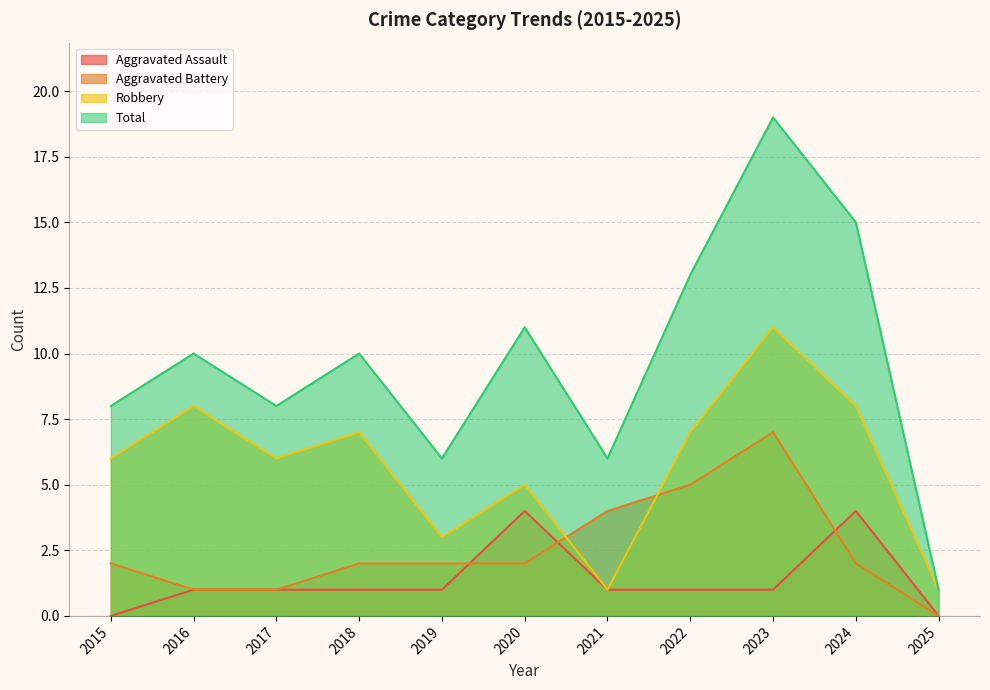

Does the chart have visible grid lines?

Yes